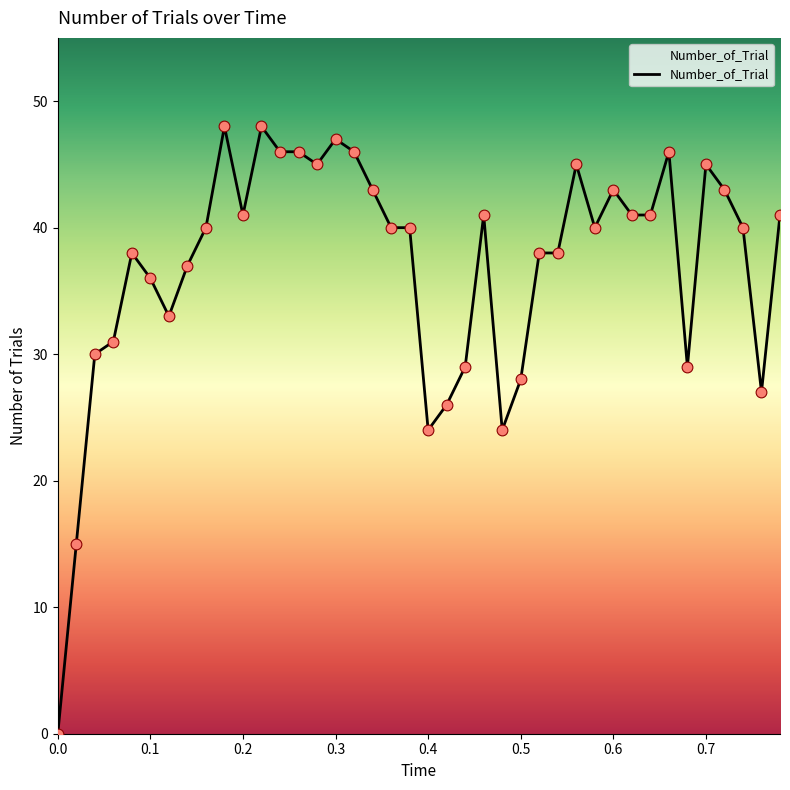

What is the maximum value shown in the chart?

48